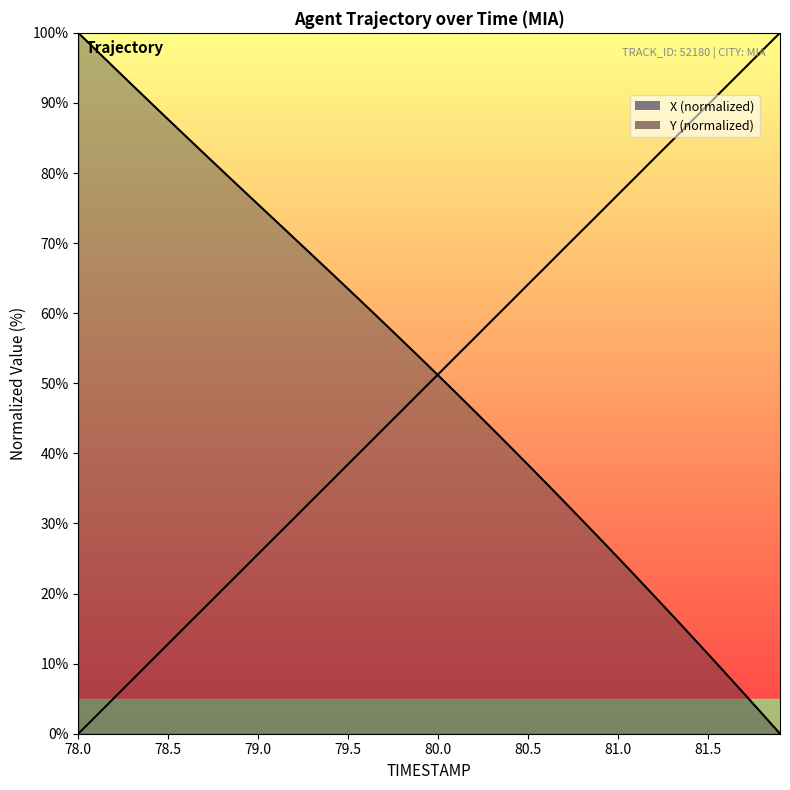

What is the value of the Y point at the 34th from the left?

84.6